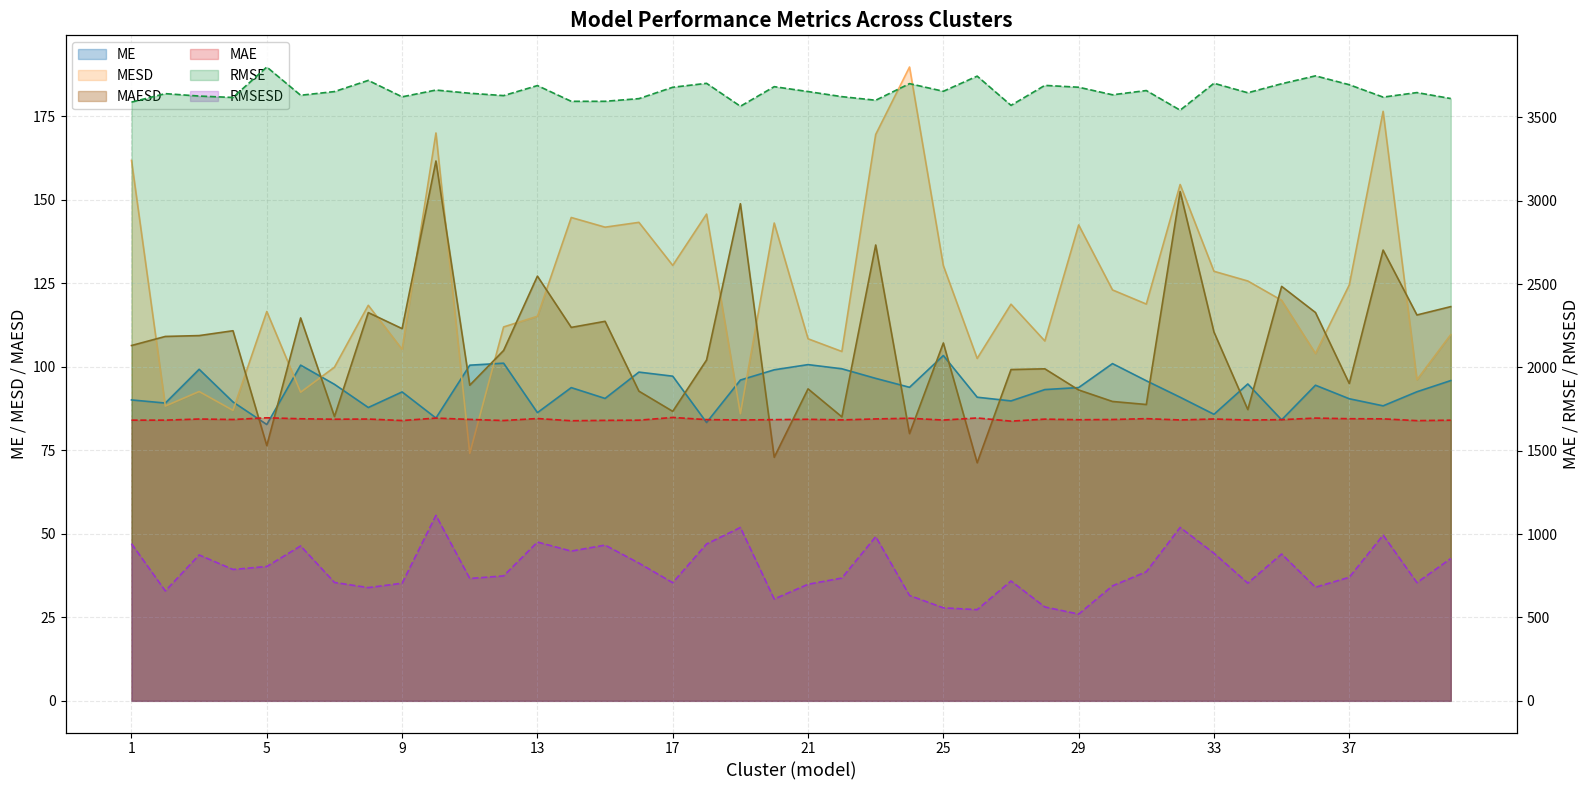

True or false: RMSE and MAE intersect in this chart.

False